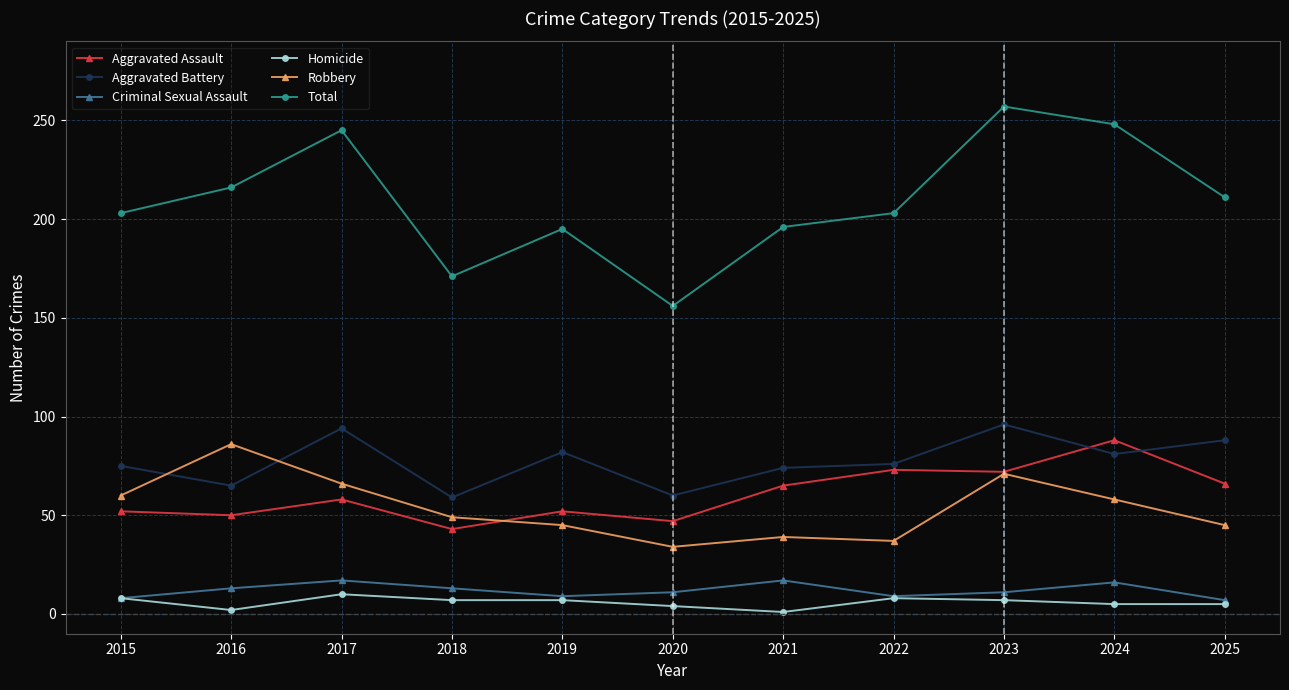

True or false: Robbery and Total cross at least once.

False